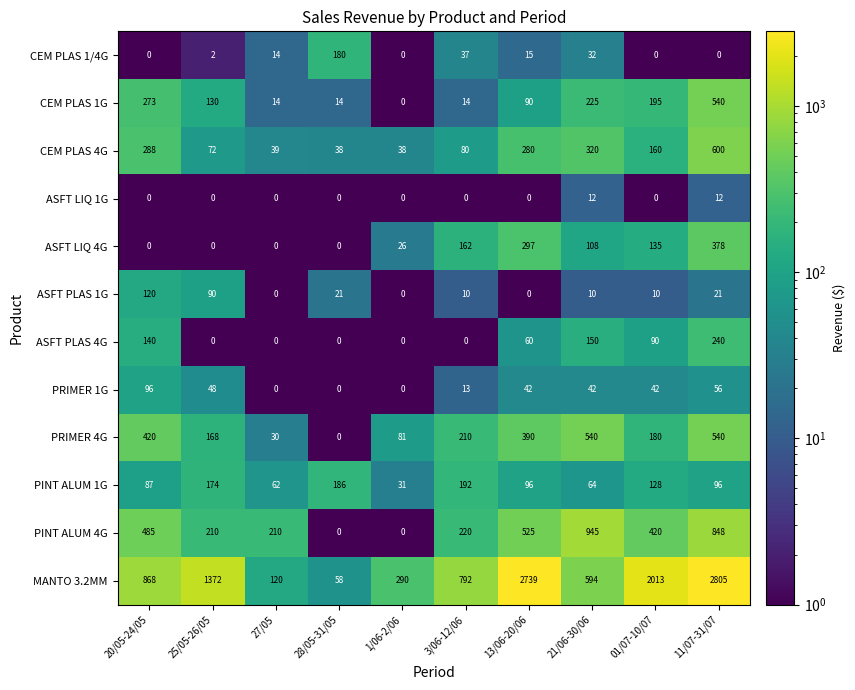

What is the difference between the maximum and second lowest values in the PINT ALUM 1G series?

130